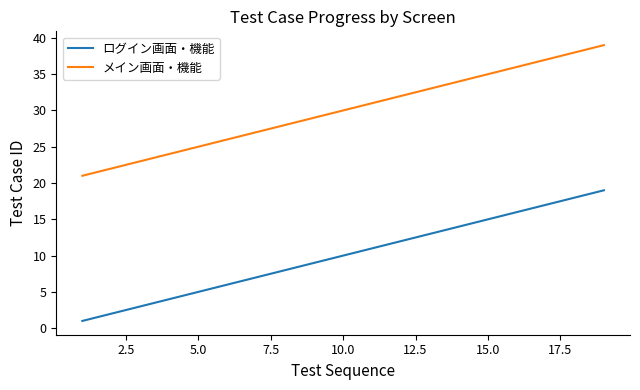

True or false: ログイン画面・機能 and メイン画面・機能 intersect in this chart.

False